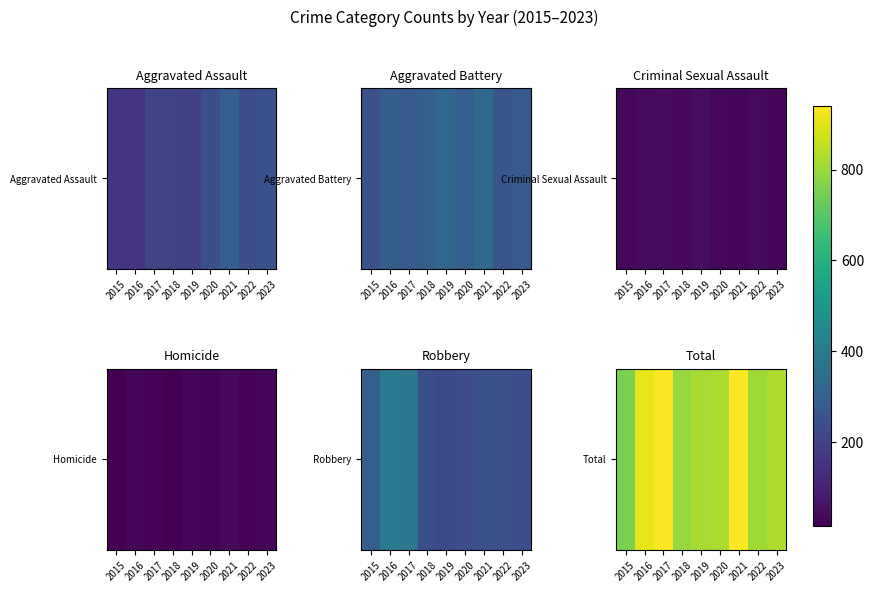

Which has a higher value, 2017 or 2021?

2021